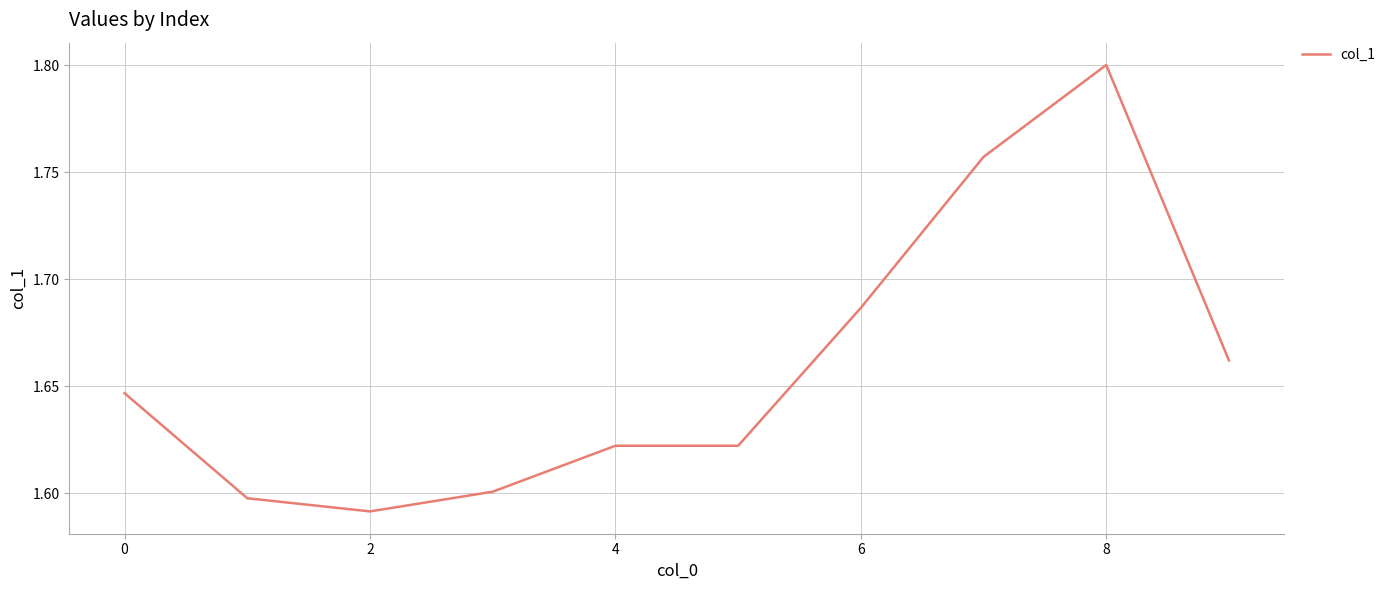

Does the chart display data point markers on the line(s)?

No